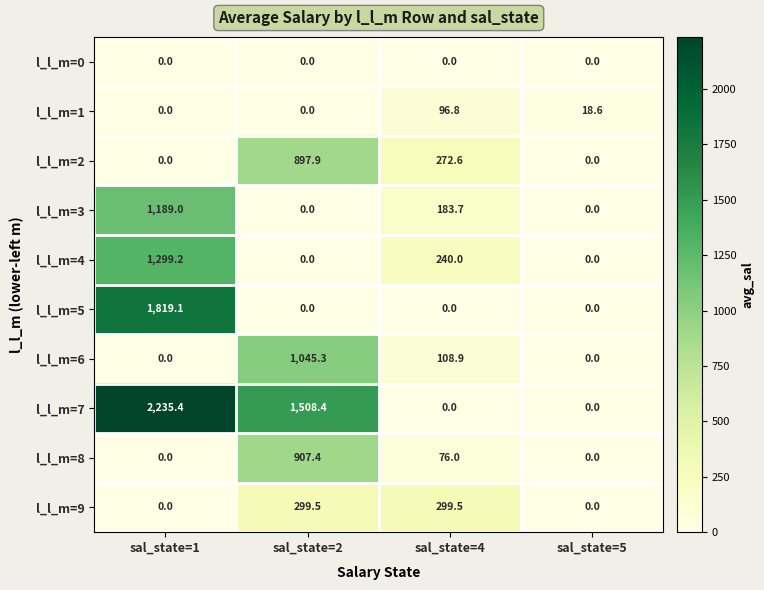

Between sal_state=2 and sal_state=5, which series saw the biggest shift?

l_l_m=7